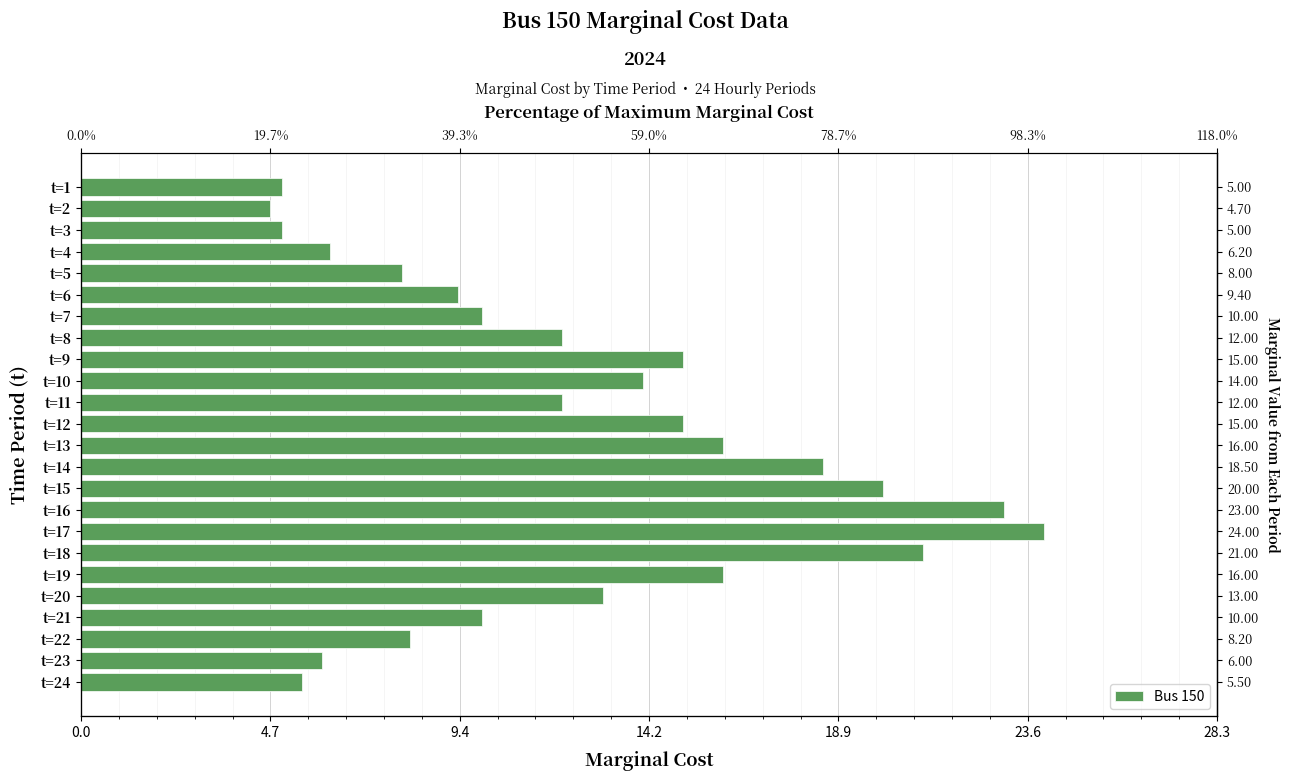

Reading left to right, extract all data points from this chart.

5.0	4.7	5.0	6.2	8.0	9.4	10.0	12.0	15.0	14.0	12.0	15.0	16.0	18.5	20.0	23.0	24.0	21.0	16.0	13.0	10.0	8.2	6.0	5.5